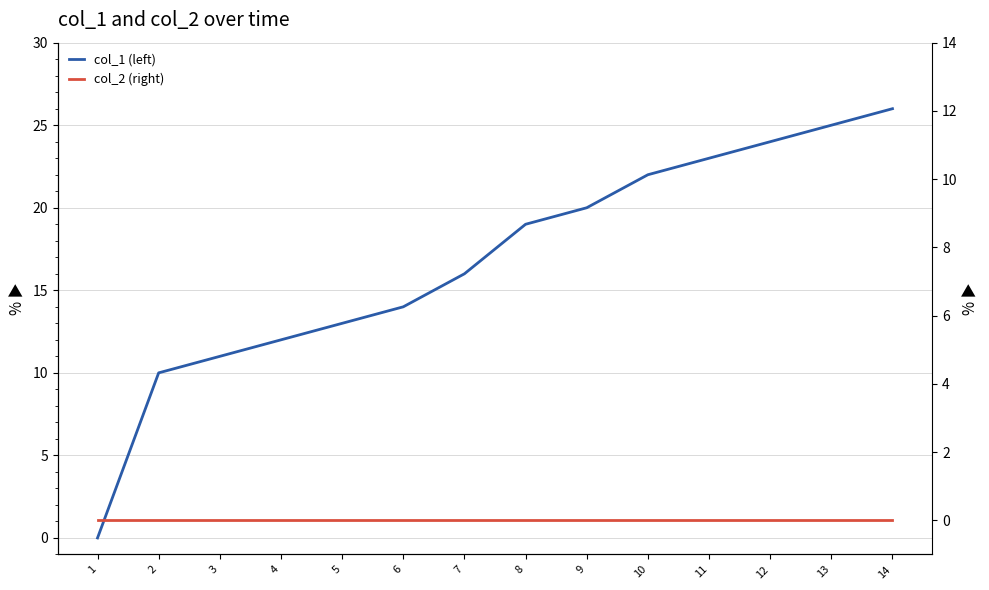

Is the value of col_2 (right) at 1 greater than the value of col_1 (left) at 3?

No